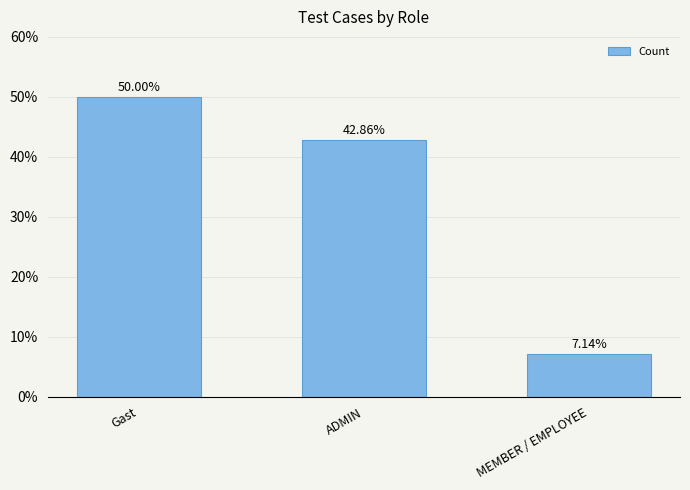

Where does the data first go above 42?

Gast